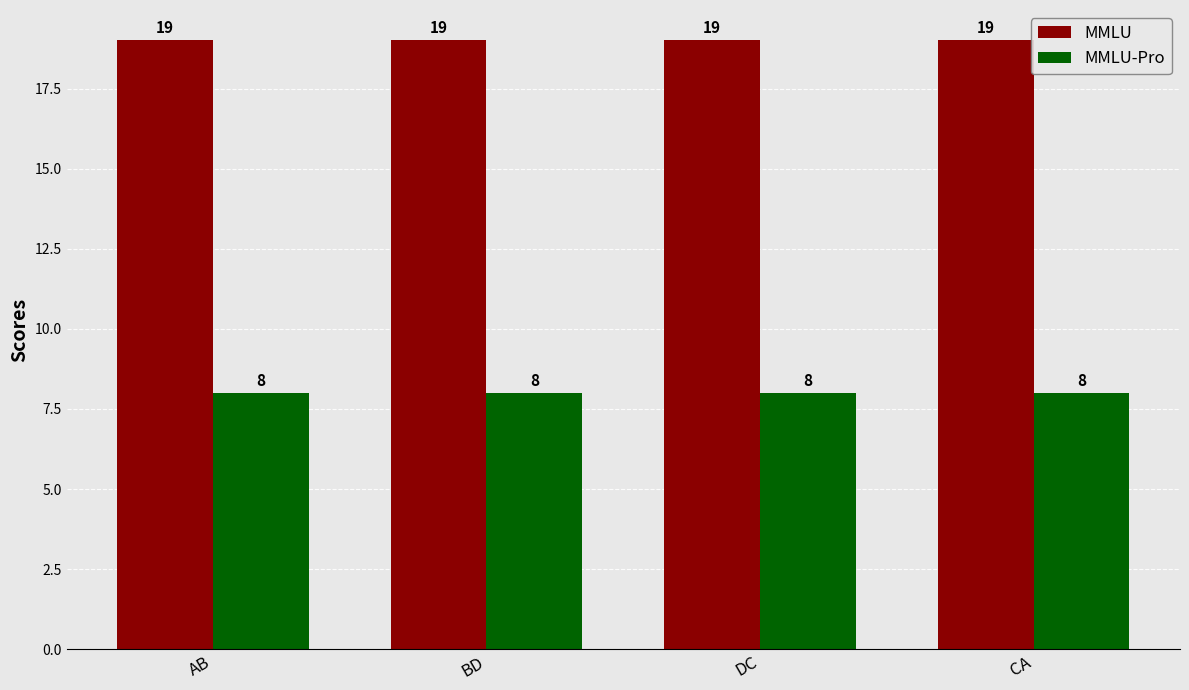

Reading right to left, extract all data points from this chart.

MMLU: CA=19	DC=19	BD=19	AB=19
MMLU-Pro: CA=8	DC=8	BD=8	AB=8